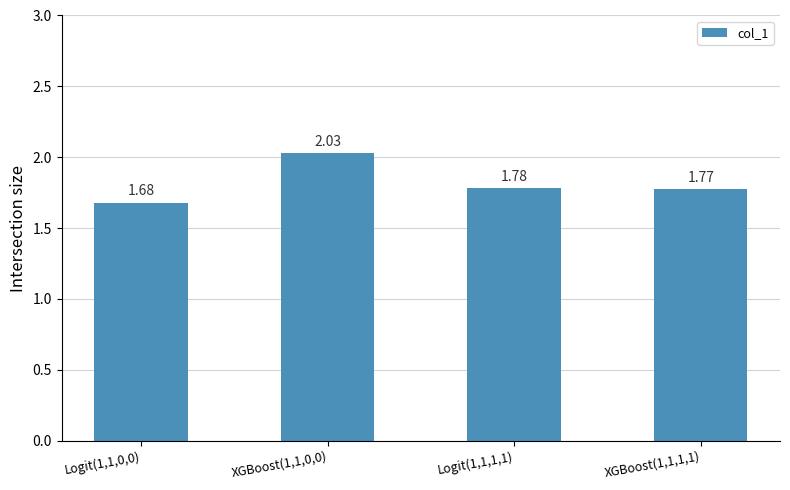

What is the sum of the values at Logit(1,1,1,1) and Logit(1,1,0,0)?

3.5